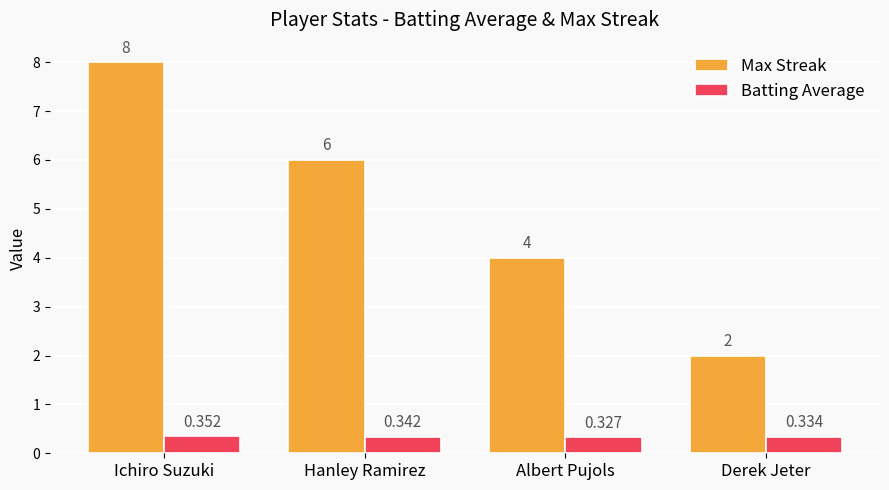

Rank the series by their average value, from lowest to highest.

Batting Average, Max Streak